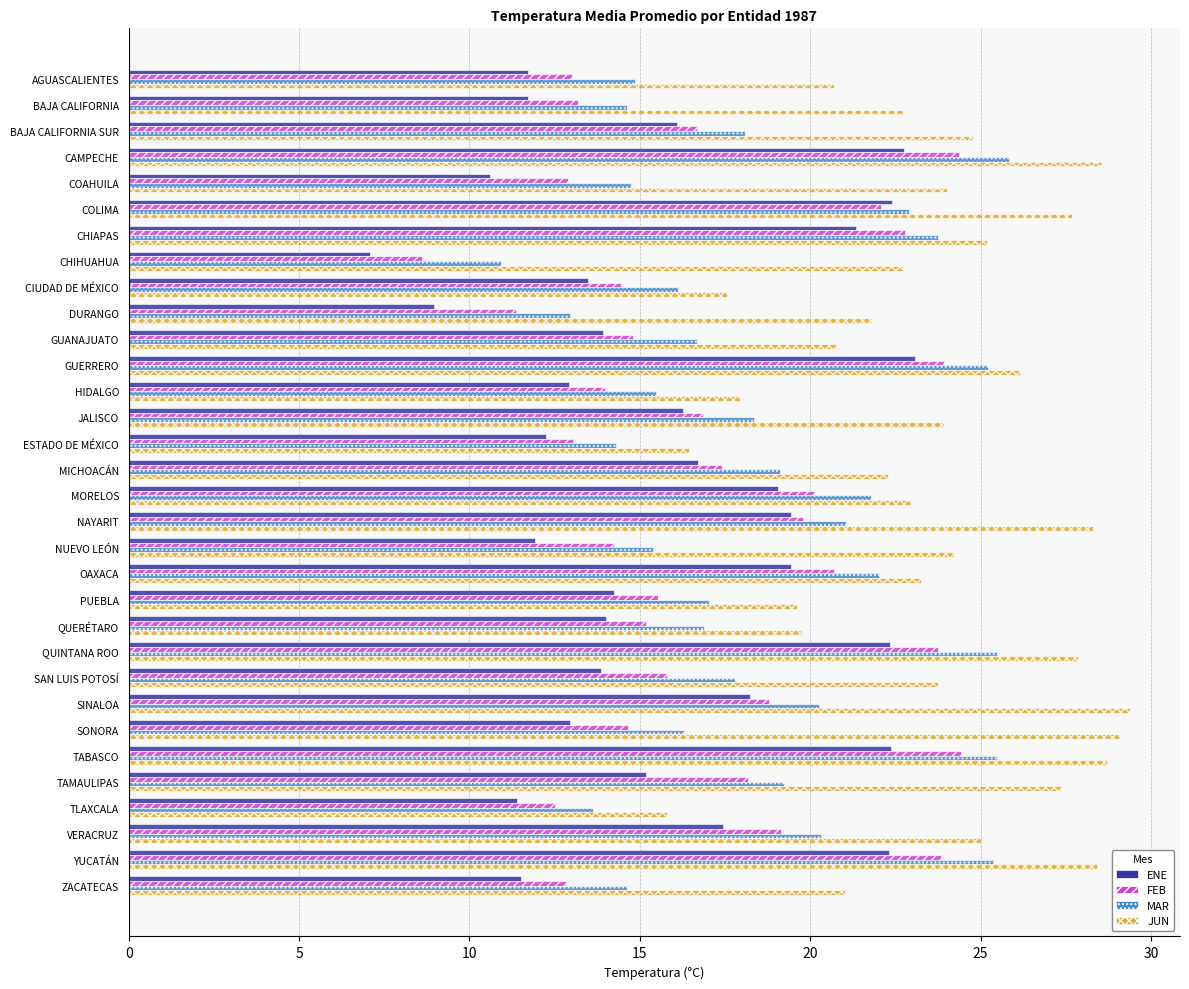

At which label does MAR reach its minimum?

CHIHUAHUA